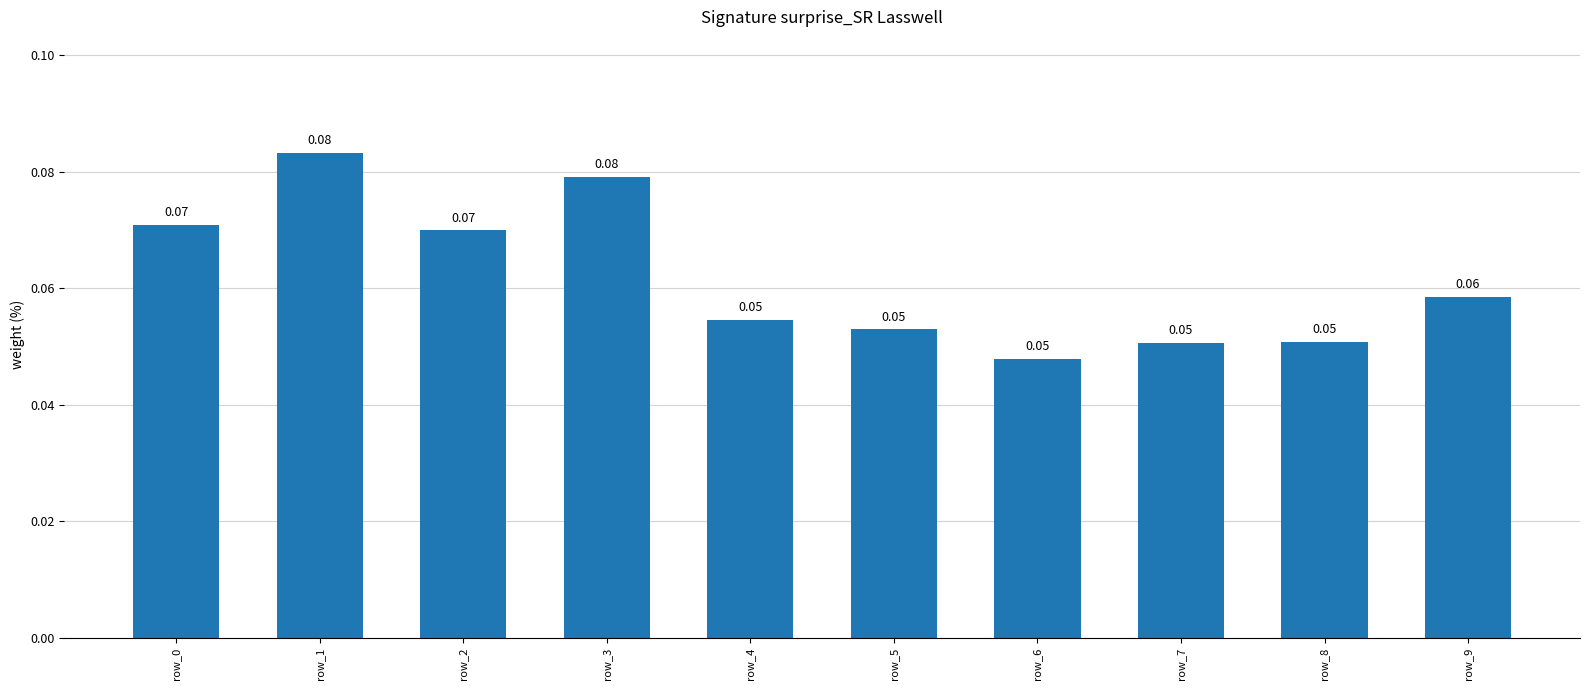

What is the sum of all values?

0.6